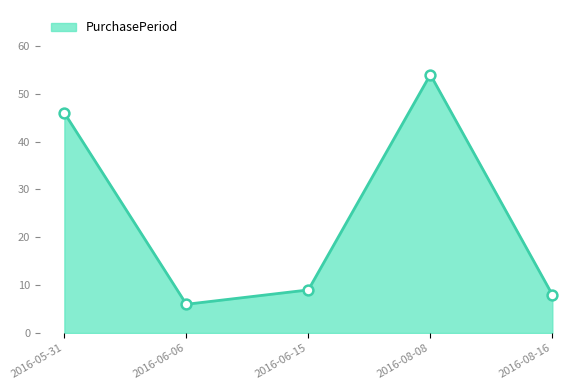

Which has a higher value, 2016-05-31 or 2016-08-16?

2016-05-31